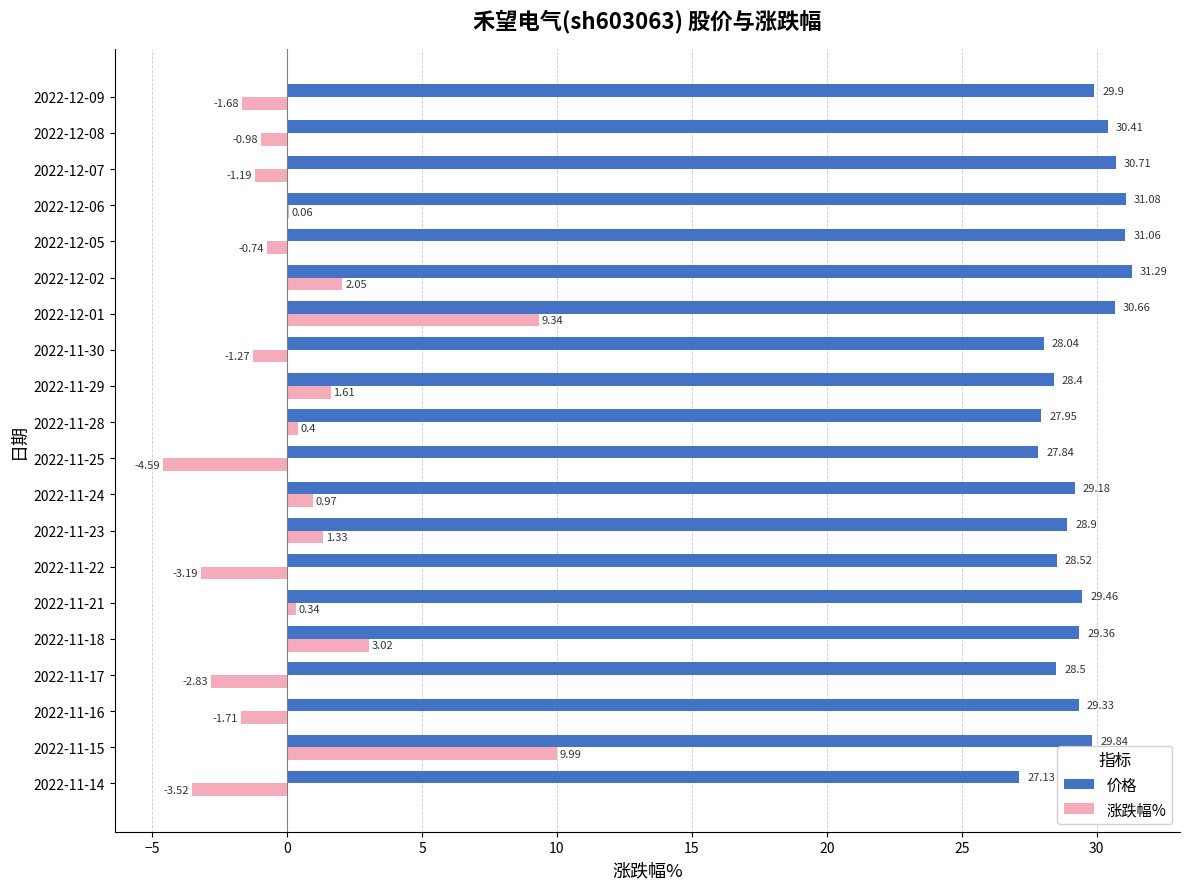

Between 2022-12-06 and 2022-12-09, which series saw the biggest shift?

涨跌幅%